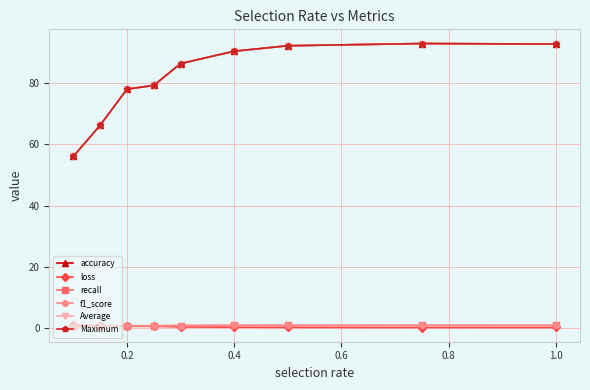

What is the difference between the maximum and second lowest values in the loss series?

0.8